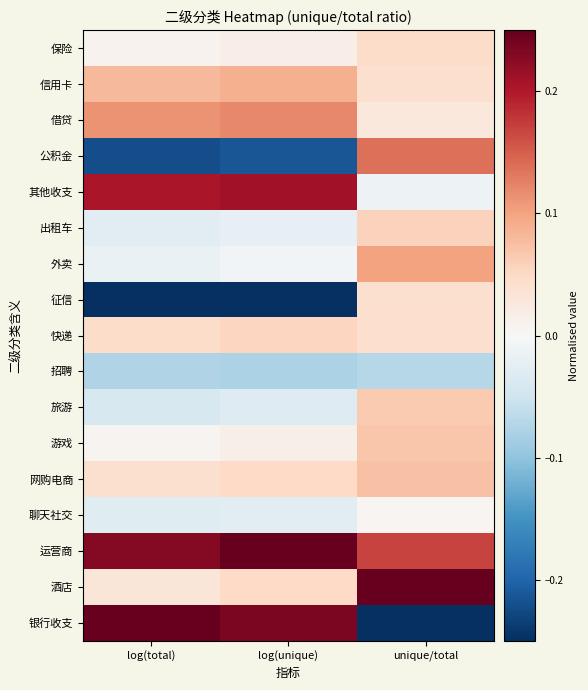

Reading left to right, what are all the values shown in this chart?

保险: log(total)=0.0	log(unique)=0.0	unique/total=0.0
信用卡: log(total)=0.1	log(unique)=0.1	unique/total=0.0
借贷: log(total)=0.1	log(unique)=0.1	unique/total=0.0
公积金: log(total)=-0.2	log(unique)=-0.2	unique/total=0.1
其他收支: log(total)=0.2	log(unique)=0.2	unique/total=-0.0
出租车: log(total)=-0.0	log(unique)=-0.0	unique/total=0.1
外卖: log(total)=-0.0	log(unique)=-0.0	unique/total=0.1
征信: log(total)=-0.2	log(unique)=-0.2	unique/total=0.0
快递: log(total)=0.0	log(unique)=0.1	unique/total=0.0
招聘: log(total)=-0.1	log(unique)=-0.1	unique/total=-0.1
旅游: log(total)=-0.0	log(unique)=-0.0	unique/total=0.1
游戏: log(total)=0.0	log(unique)=0.0	unique/total=0.1
网购电商: log(total)=0.0	log(unique)=0.1	unique/total=0.1
聊天社交: log(total)=-0.0	log(unique)=-0.0	unique/total=0.0
运营商: log(total)=0.2	log(unique)=0.2	unique/total=0.2
酒店: log(total)=0.0	log(unique)=0.1	unique/total=0.2
银行收支: log(total)=0.2	log(unique)=0.2	unique/total=-0.2